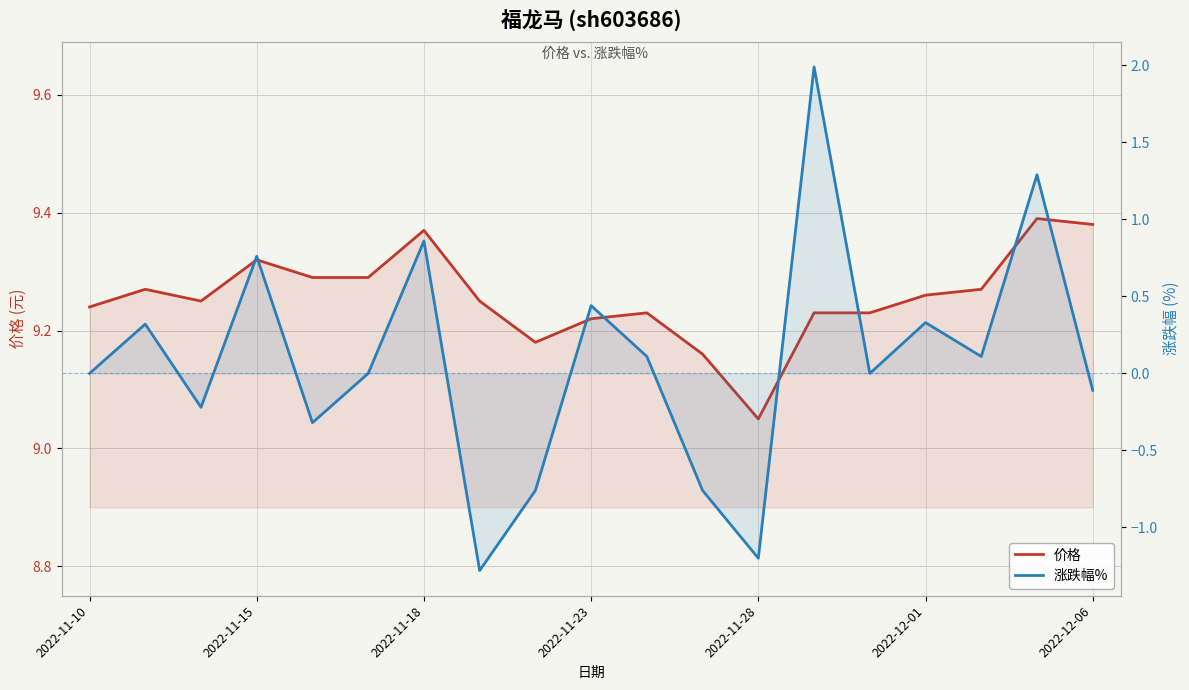

Which series has the largest total across all categories?

价格